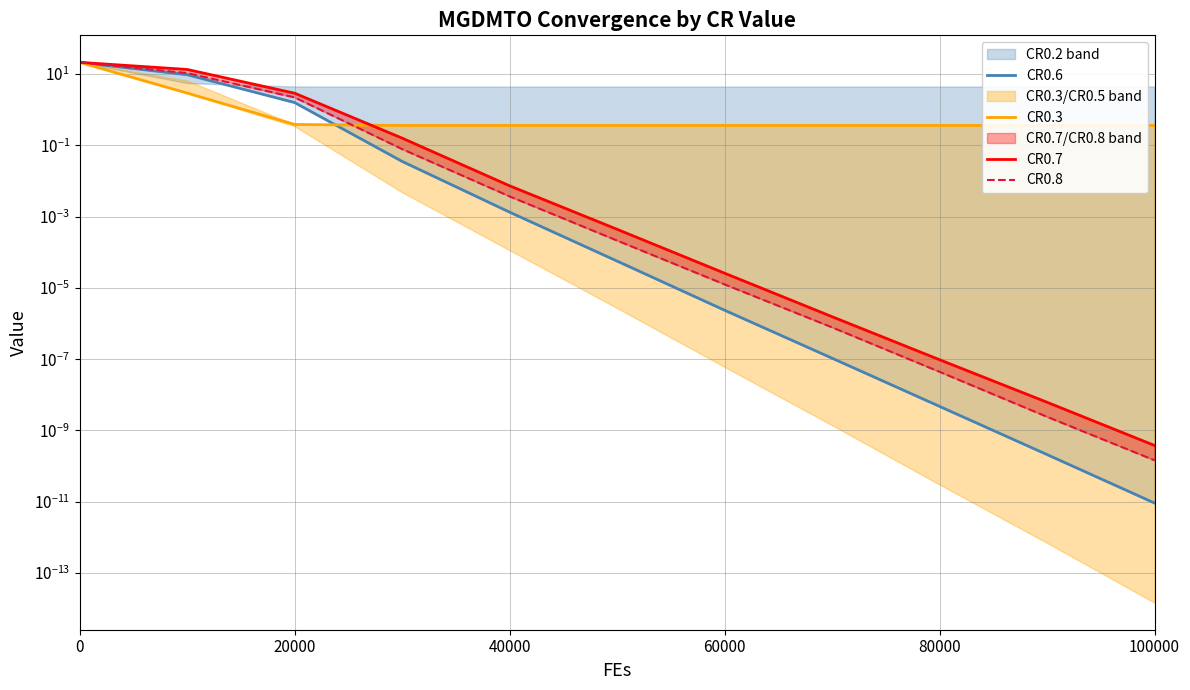

True or false: CR0.6 and CR0.3 cross at least once.

True